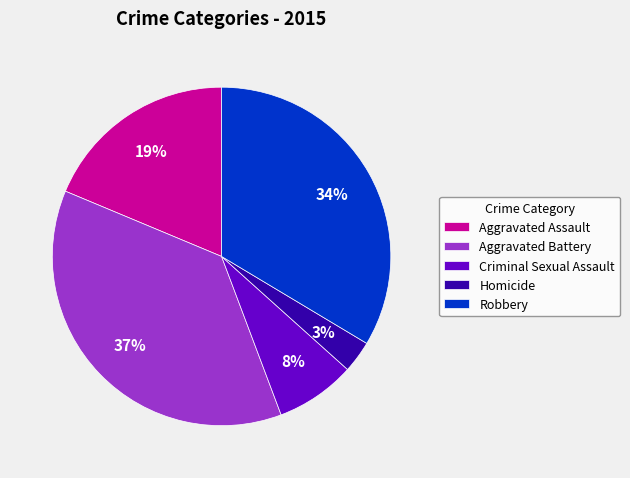

Which slice is the largest?

Aggravated Battery